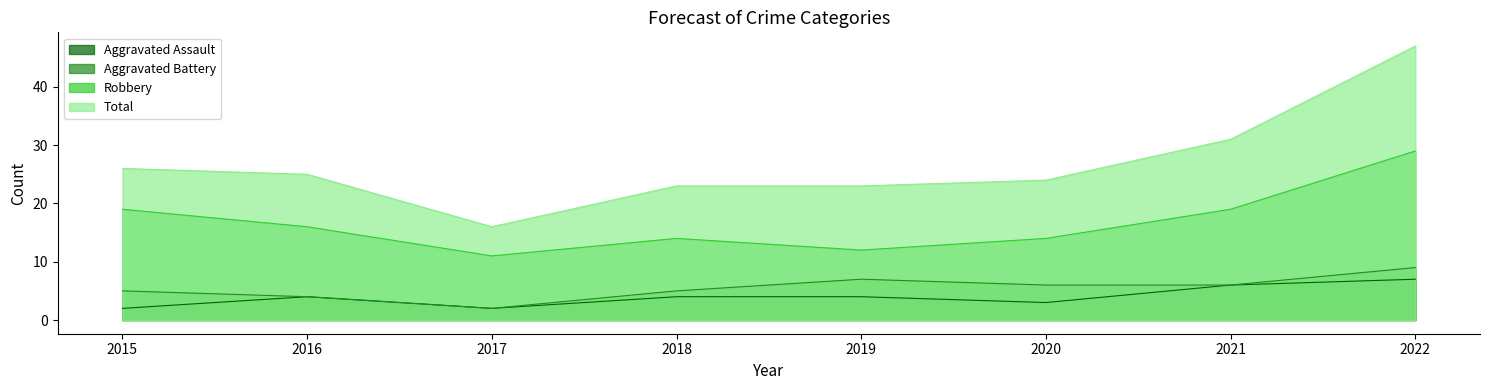

What are all the series names shown in the legend?

Aggravated Assault, Aggravated Battery, Robbery, Total